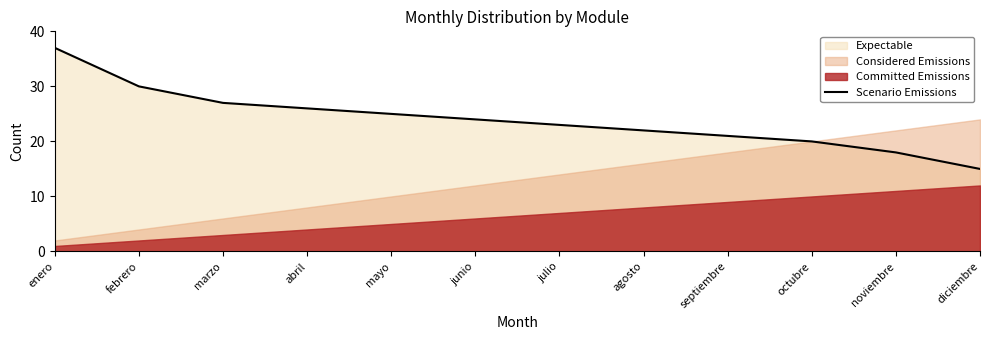

What is the label of the 1st point from the right?

diciembre